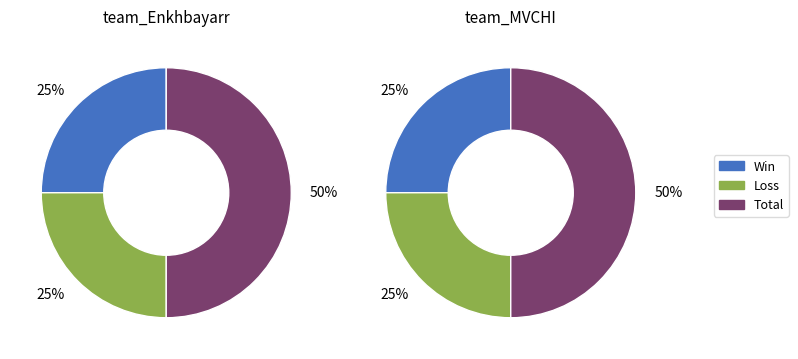

Is Loss the majority of the pie?

No